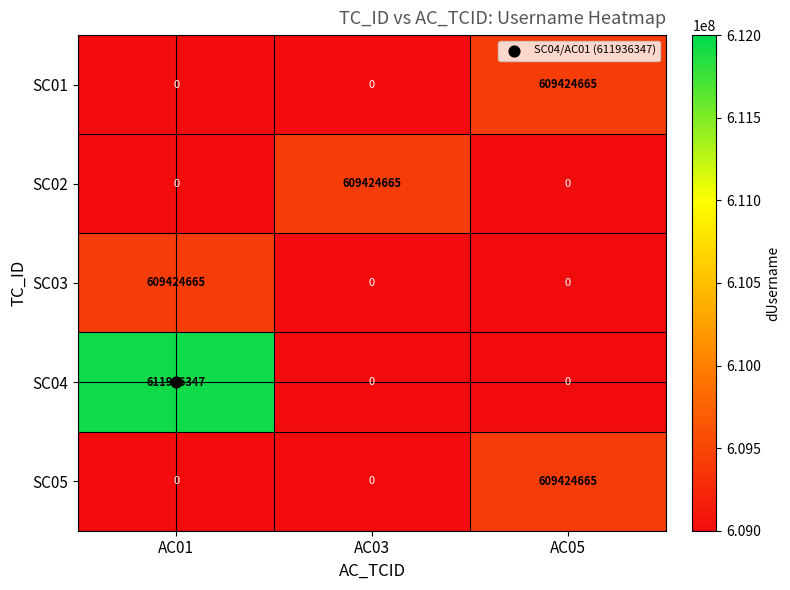

Which series has the largest total across all categories?

SC04